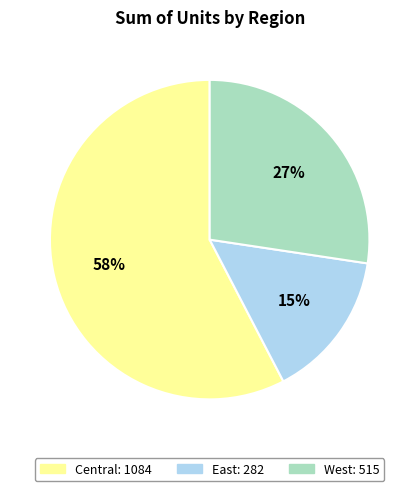

Count the number of slices in the pie.

3